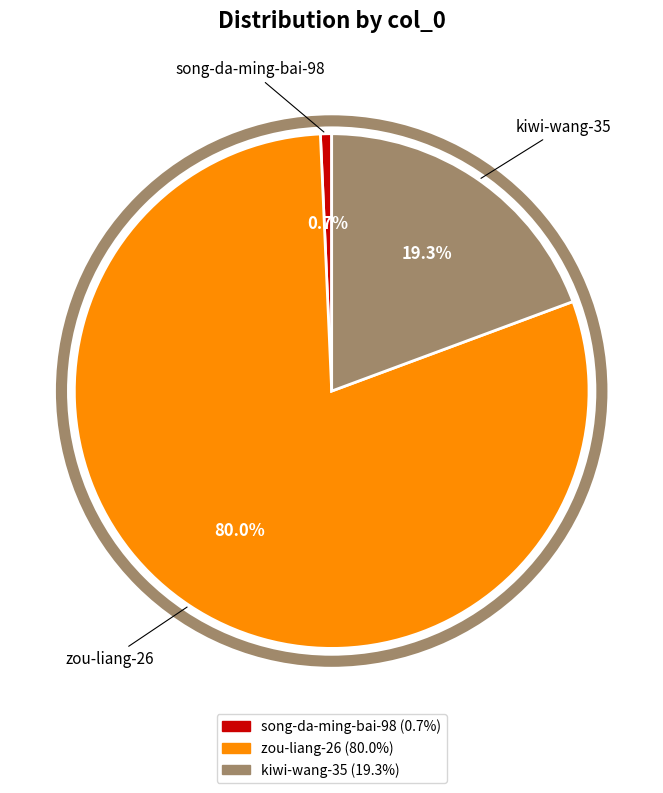

To the nearest percent, what is the difference between the zou-liang-26 and song-da-ming-bai-98 slice percentages?

79%